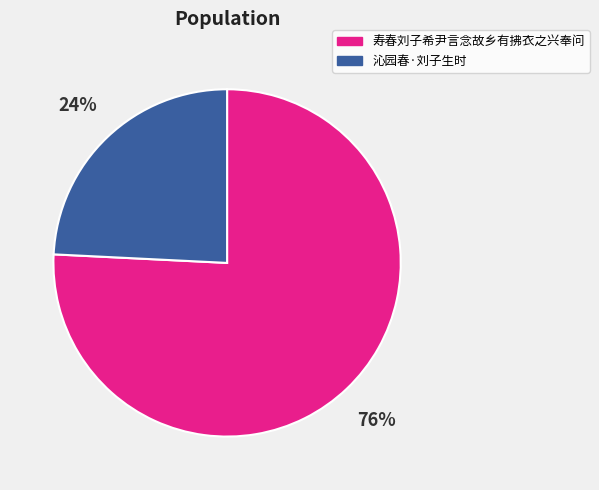

Combined, do 寿春刘子希尹言念故乡有拂衣之兴奉问 and 沁园春·刘子生时 account for over 50%?

Yes